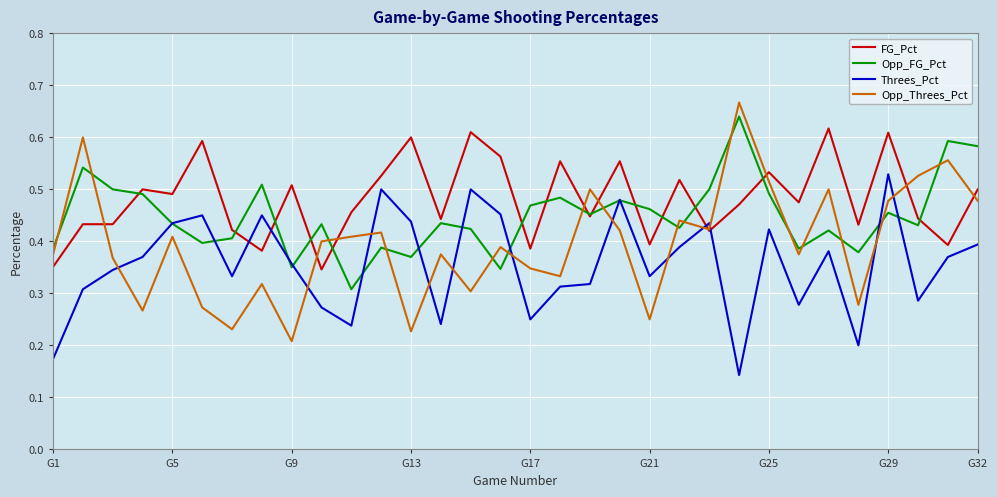

Which series has the largest total across all categories?

FG_Pct